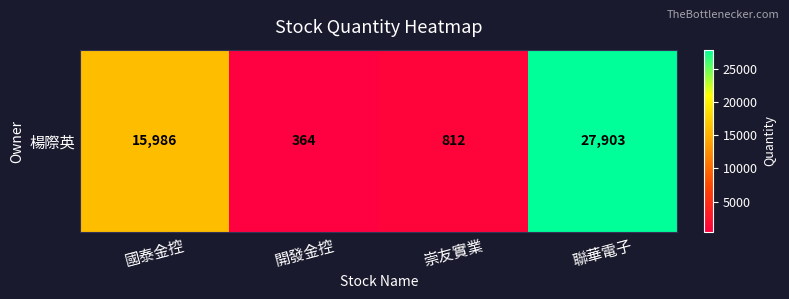

The value at 聯華電子 is 14225. True or false?

False